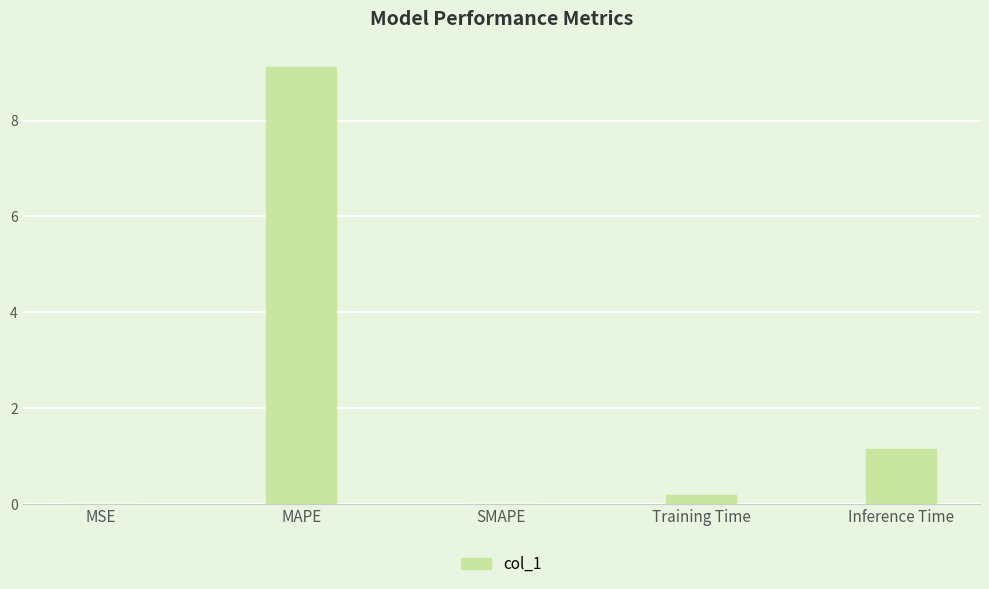

The value at Training Time is 0.2. True or false?

True